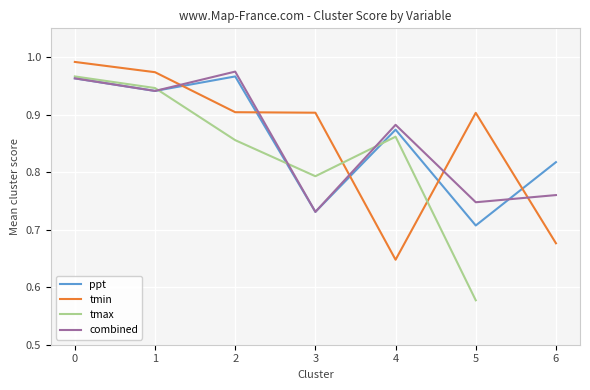

The tmax series shows 0.9 at 2. True or false?

True